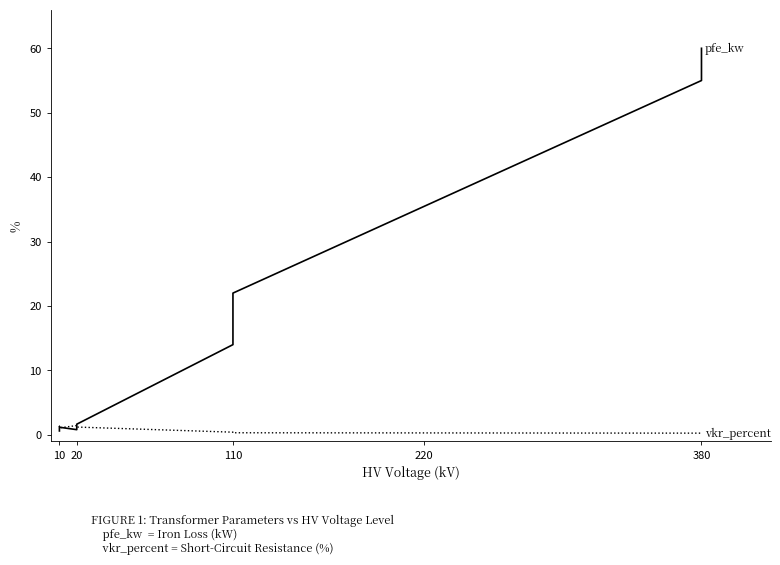

What value does the vkr_percent series have at 10?

1.3